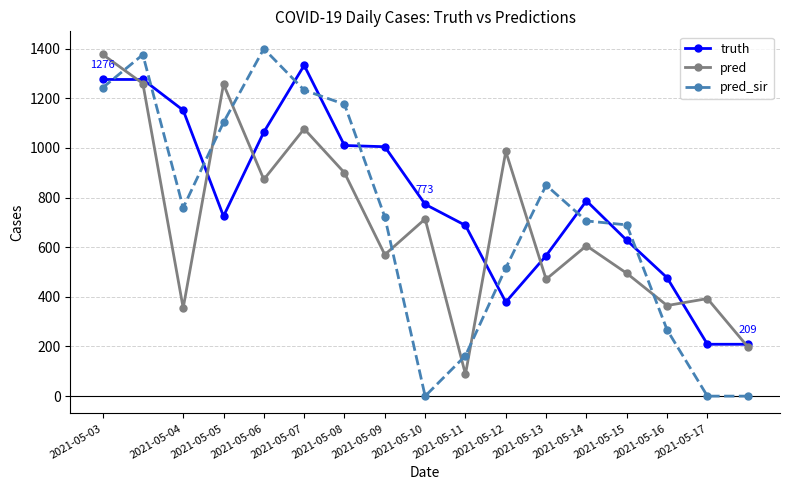

What is the maximum value shown in the chart?

1400.0